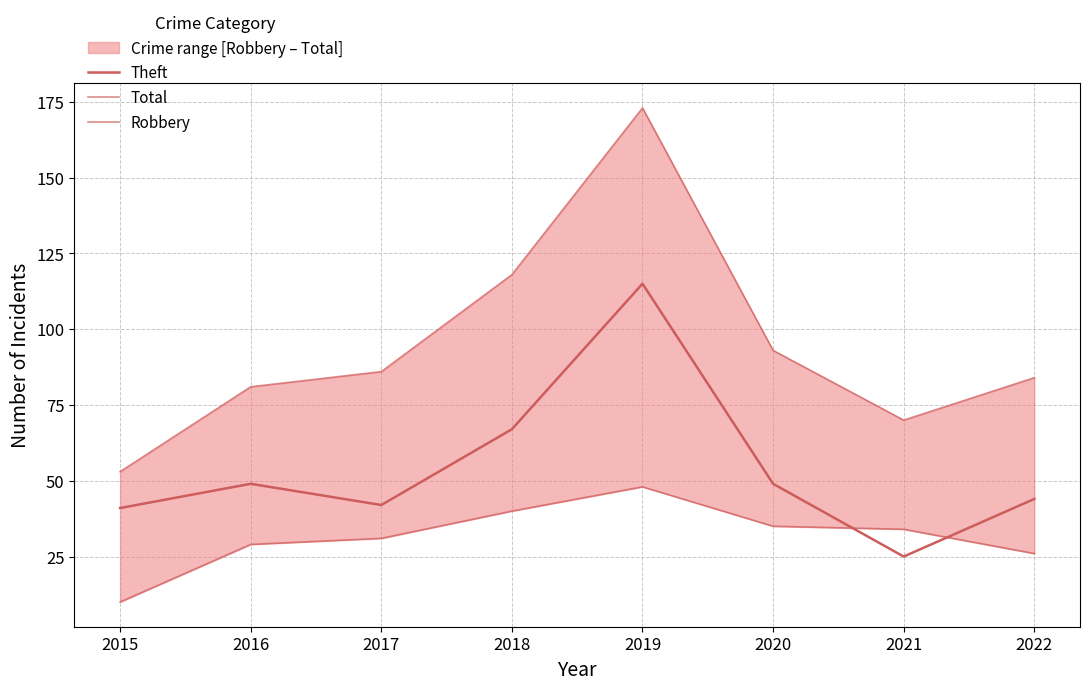

What is the minimum value shown in the chart?

10